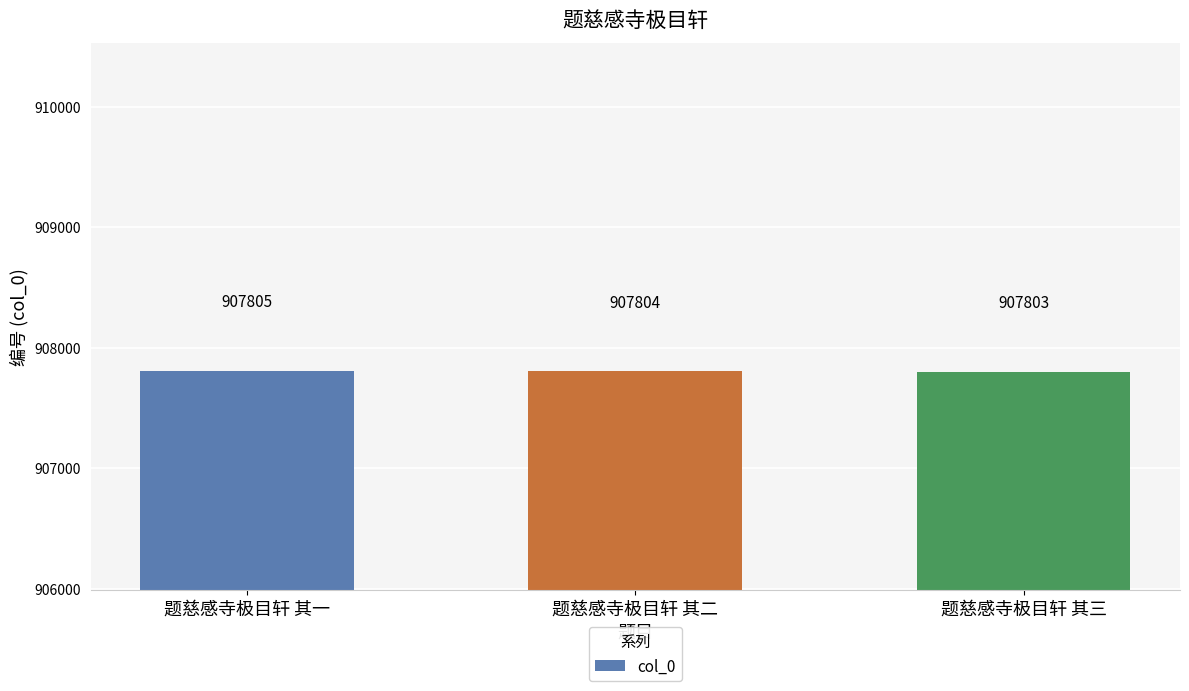

How many bars are there in total?

3